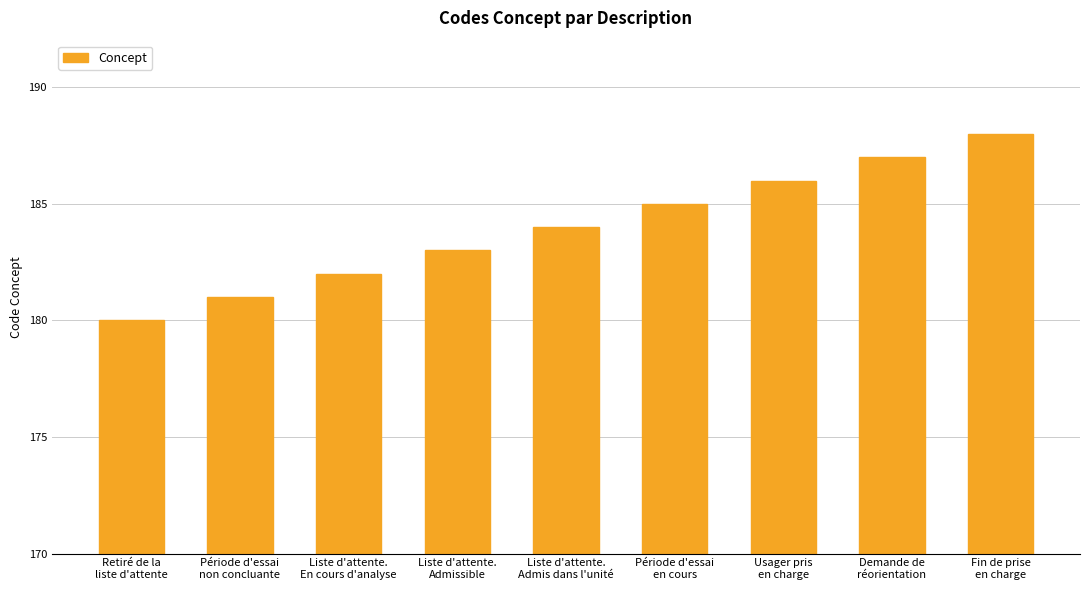

Rank the categories by value from highest to lowest.

Fin de prise
en charge, Demande de
réorientation, Usager pris
en charge, Période d'essai
en cours, Liste d'attente.
Admis dans l'unité, Liste d'attente.
Admissible, Liste d'attente.
En cours d'analyse, Période d'essai
non concluante, Retiré de la
liste d'attente